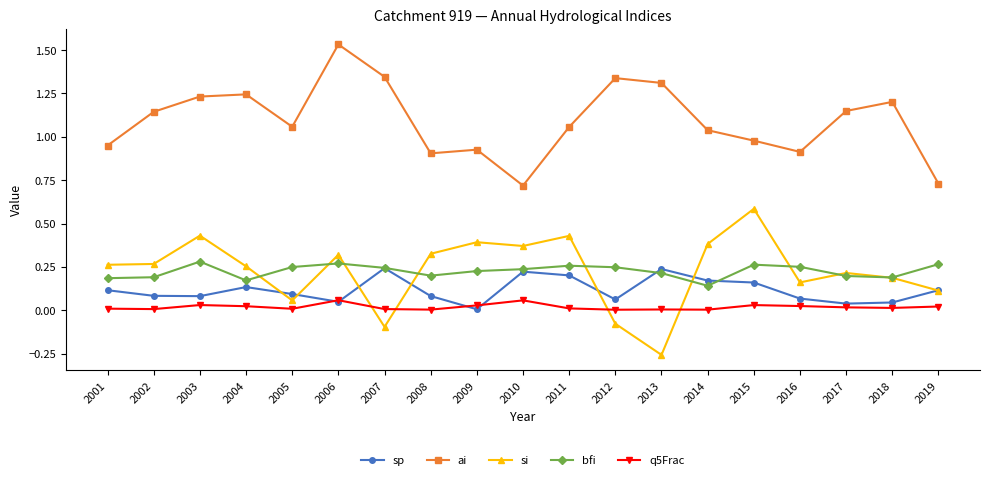

At 2008, list the series in order from largest to smallest.

ai, si, bfi, sp, q5Frac